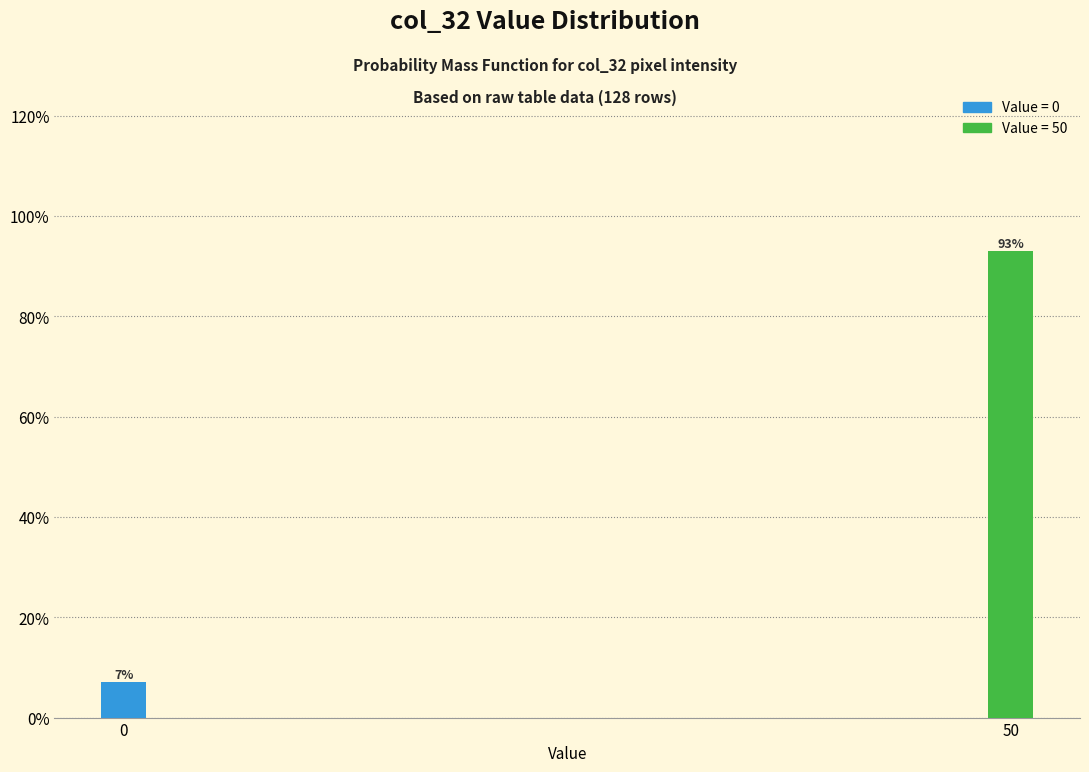

Reading left to right, what are all the values shown in this chart?

7.0	93.0